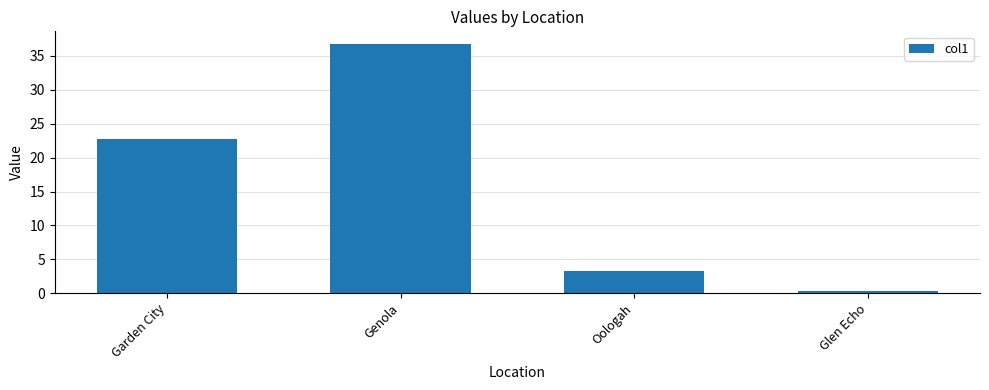

Rank the categories by value from highest to lowest.

Genola, Garden City, Oologah, Glen Echo